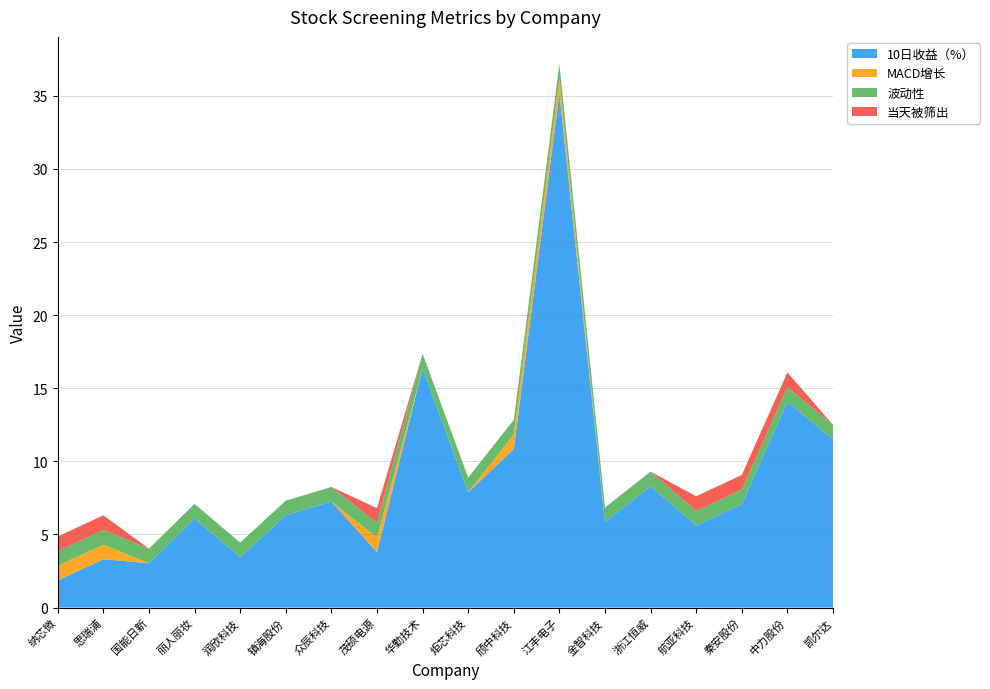

Reading left to right, list all the values displayed in this chart.

10日收益（%）: 1.9	3.3	3.0	6.1	3.4	6.3	7.2	3.8	16.4	7.9	10.8	35.2	5.8	8.3	5.6	7.1	14.1	11.5
MACD增长: 1.0	1.0	0.0	0.0	0.0	0.0	0.0	1.0	0.0	0.0	1.0	1.0	0.0	0.0	0.0	0.0	0.0	0.0
波动性: 1.0	1.0	1.0	1.0	1.0	1.0	1.0	1.0	1.0	1.0	1.0	1.0	1.0	1.0	1.0	1.0	1.0	1.0
当天被筛出: 1.0	1.0	0.0	0.0	0.0	0.0	0.0	1.0	0.0	0.0	0.0	0.0	0.0	0.0	1.0	1.0	1.0	0.0